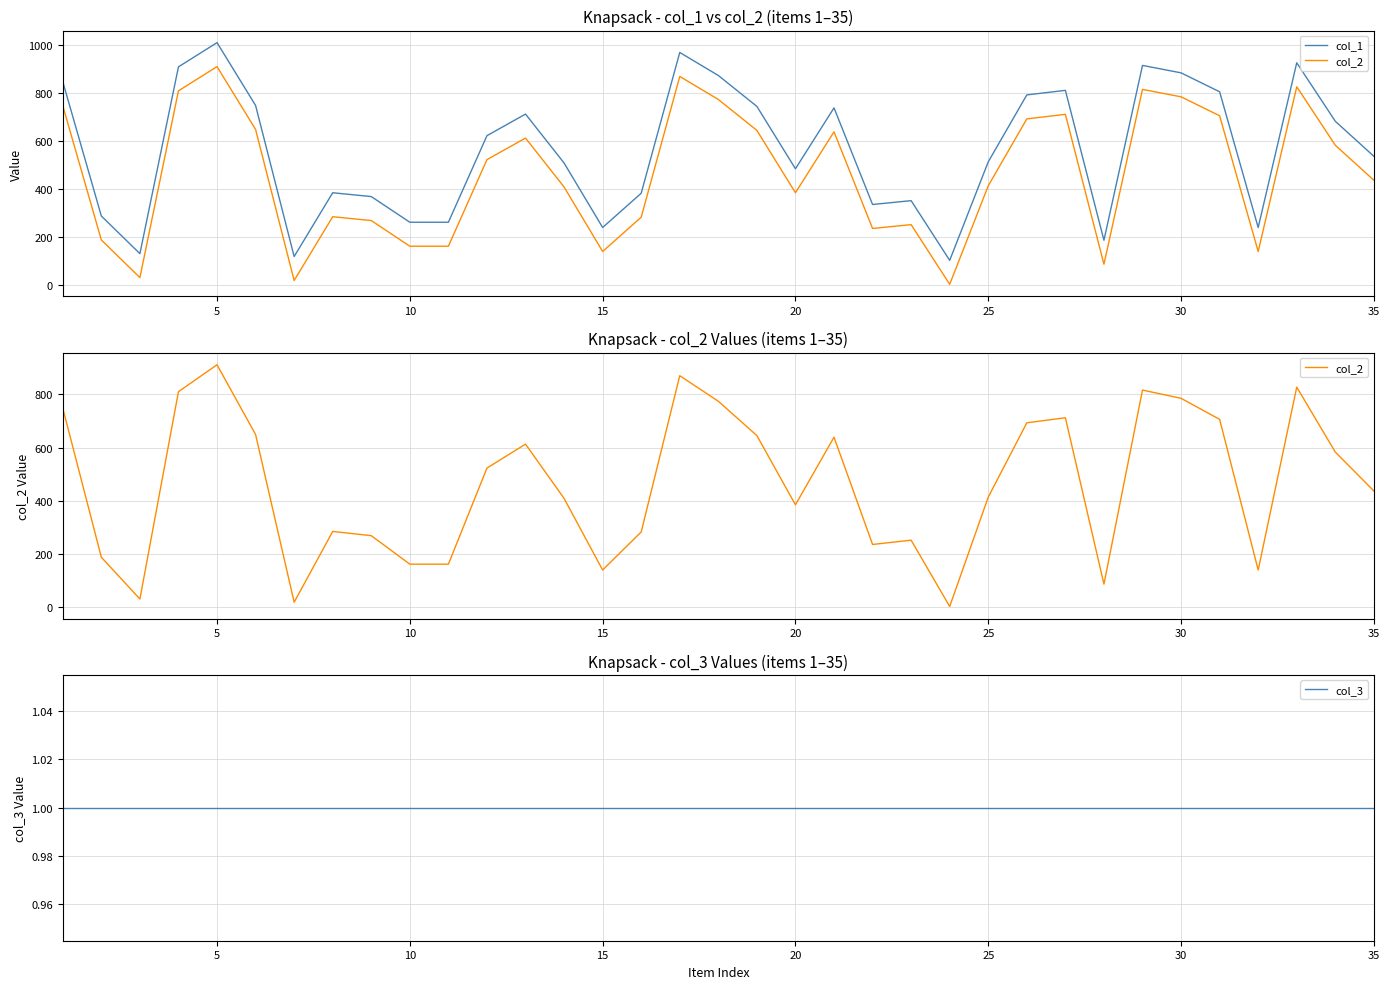

What are all the series names shown in the legend?

col_1, col_2, col_3